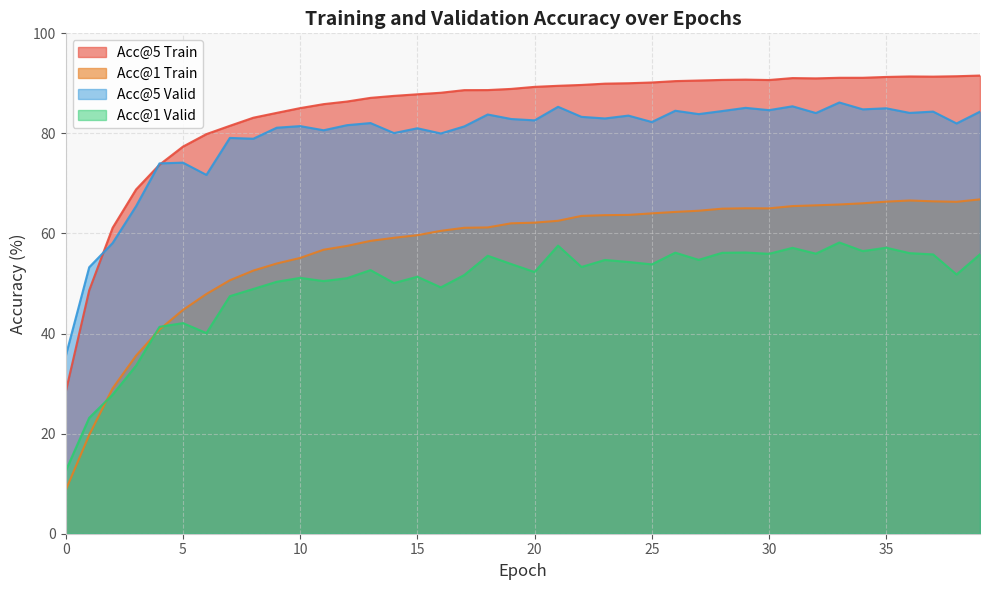

The Acc@5_valid series shows 22.1 at 11. True or false?

False